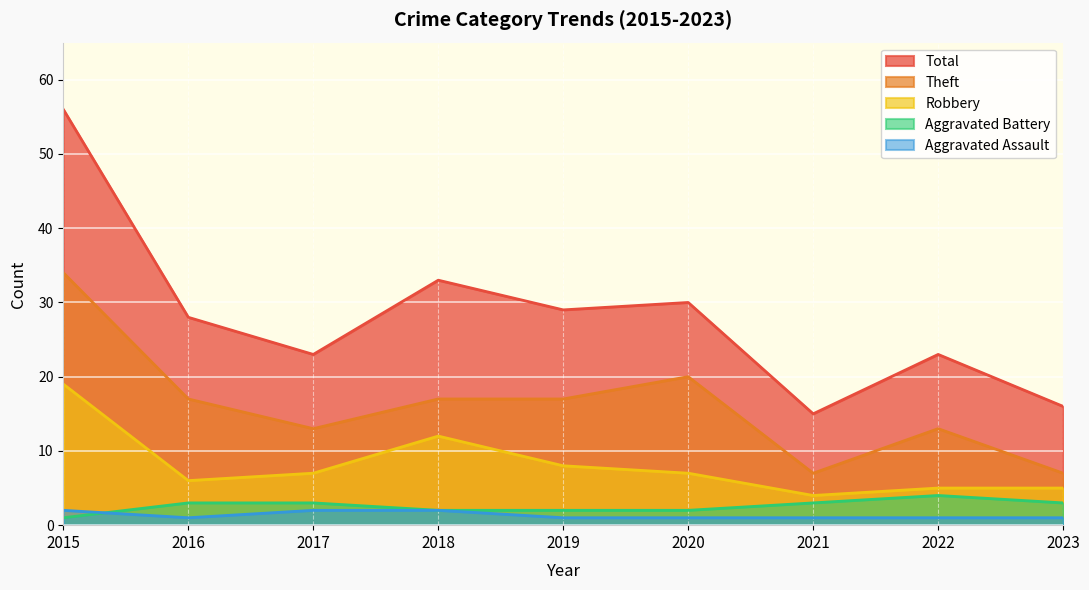

Which series has the widest spread of values?

Total